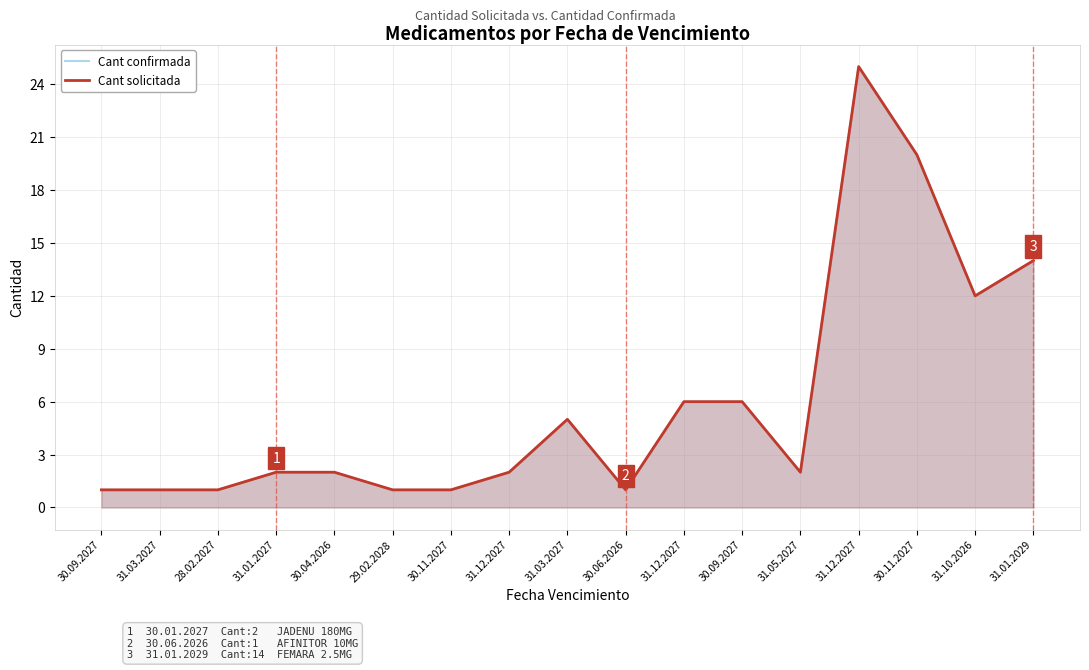

What is the average value of the Cant solicitada series?

6